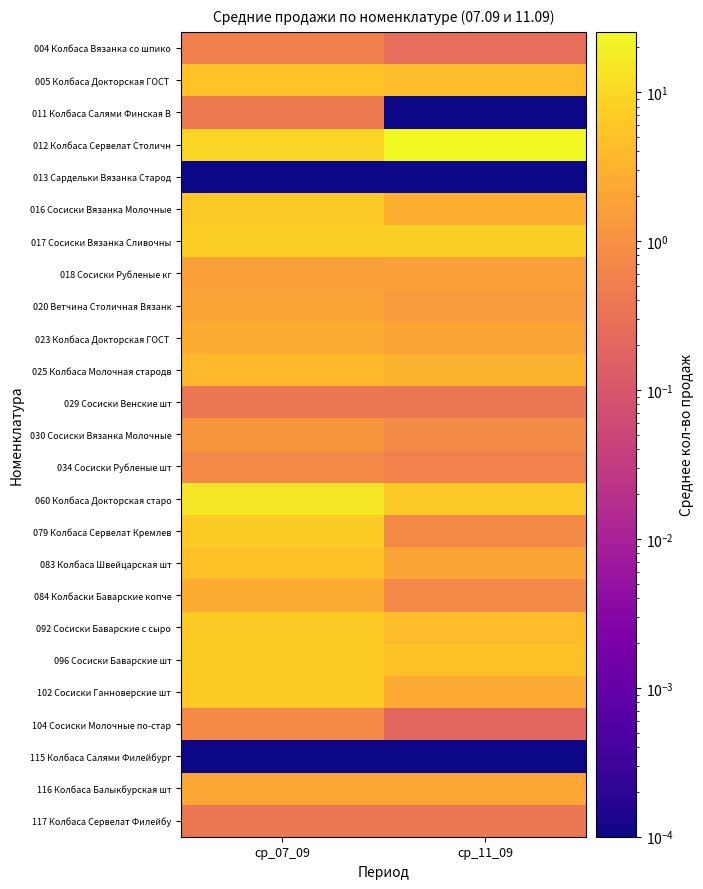

Which series has the widest spread of values?

012 Колбаса Сервелат Столичн